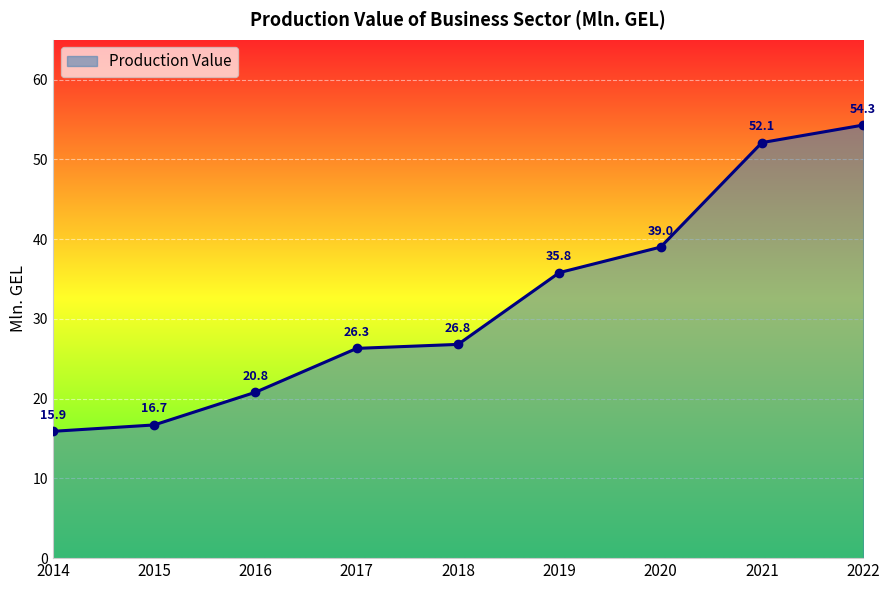

At which label does the data first exceed 26?

2017